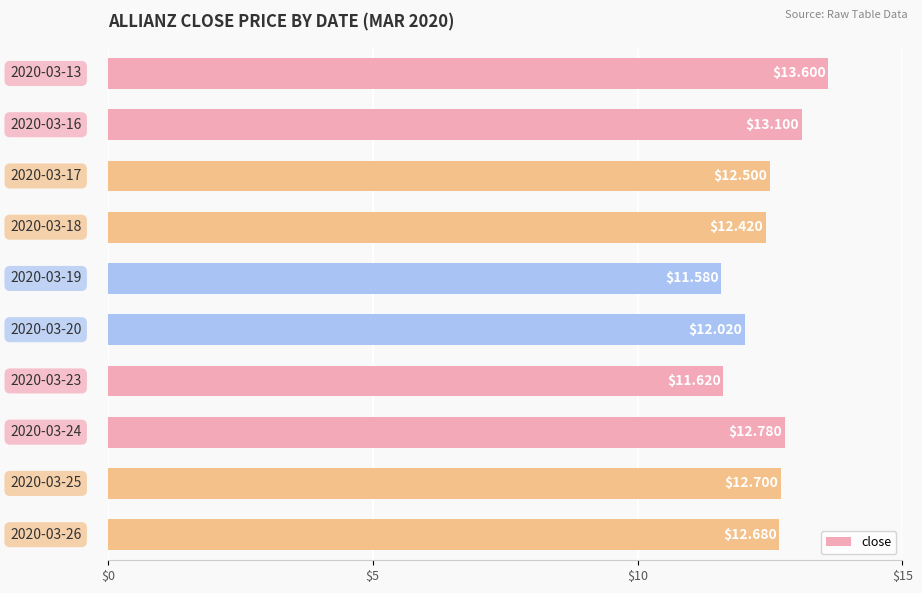

Does the chart contain any negative values?

No